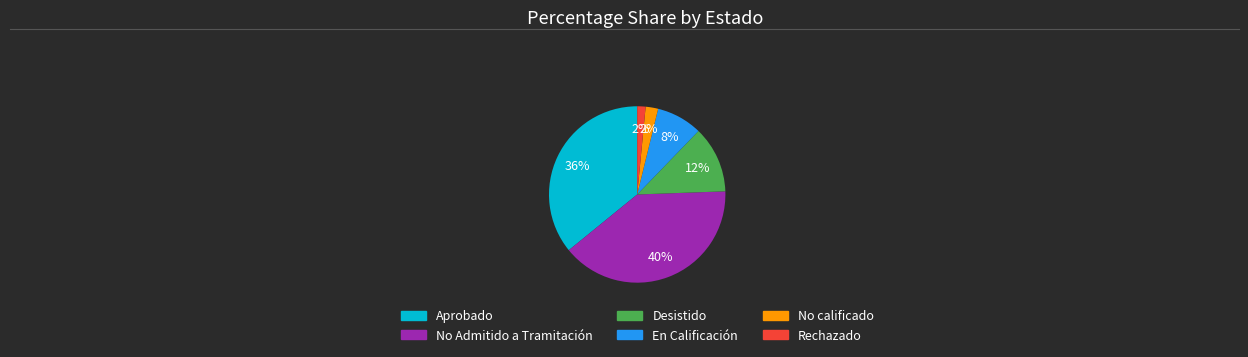

To the nearest percent, what is the difference between the largest and smallest slice percentages?

38%